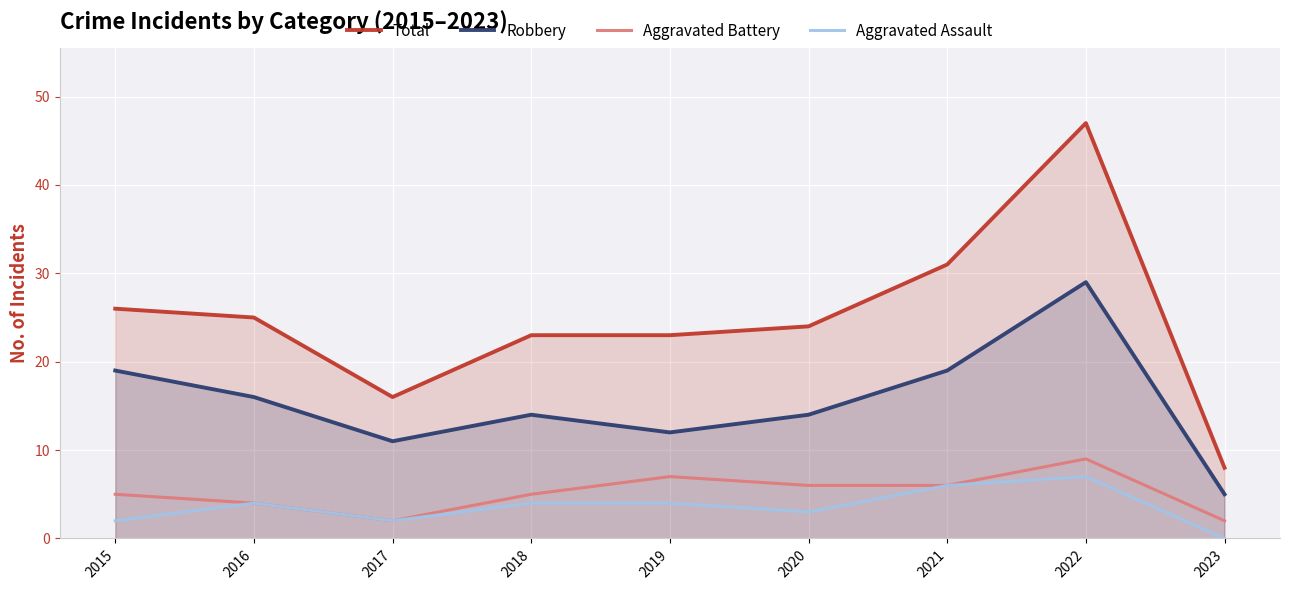

Which series changed the most between 2021 and 2023?

Total